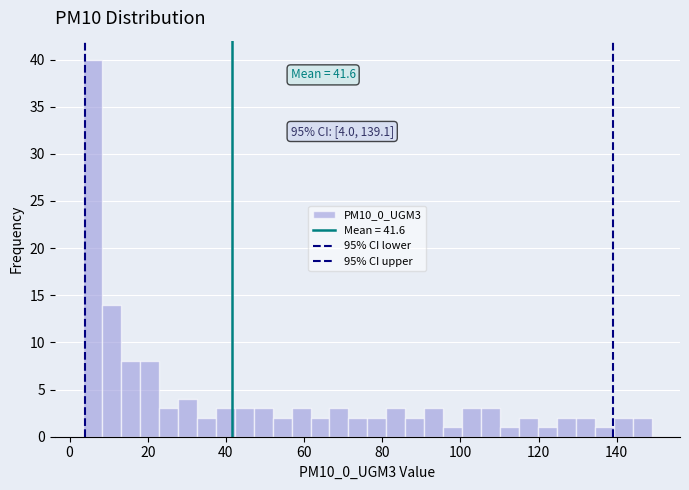

Read against the x-axis, roughly where is the centre of the tallest bar?

6